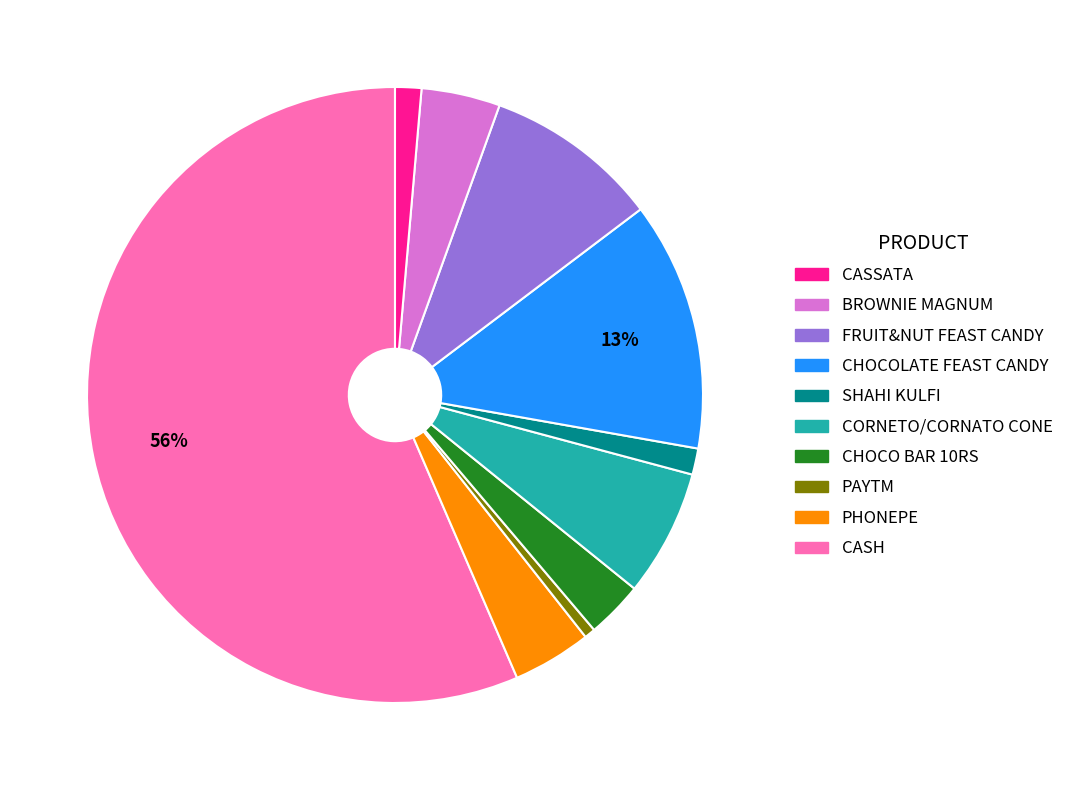

Is there a majority slice in this chart?

Yes